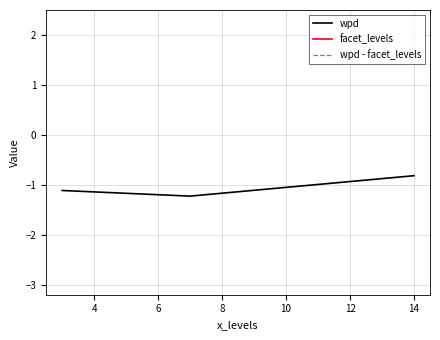

What is the average value of the facet_levels series?

7.0